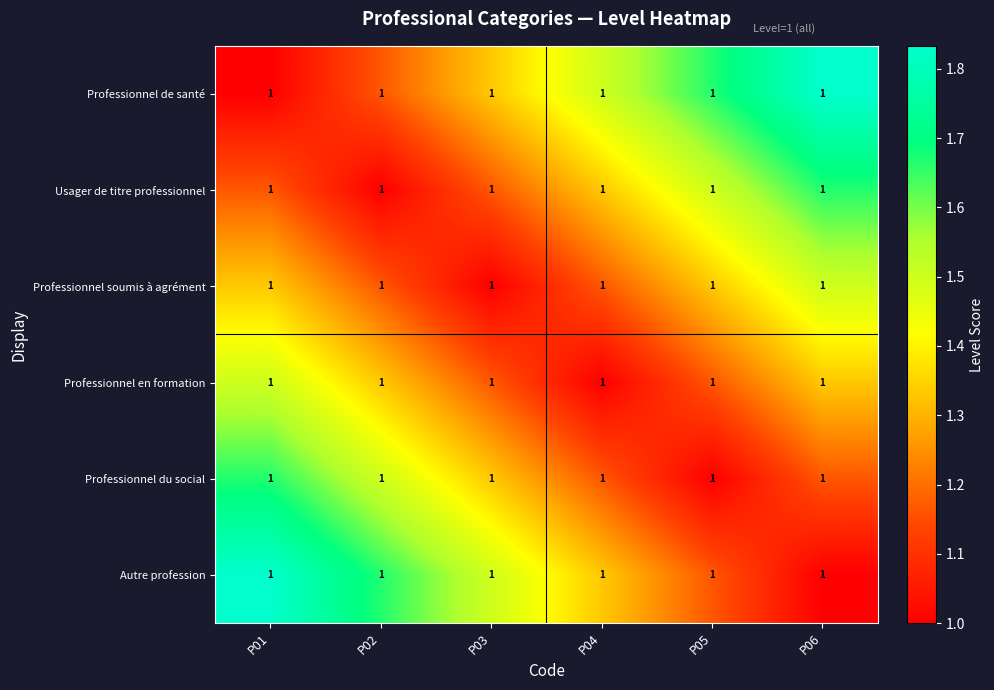

Which has a higher value, P05 or P03?

P05